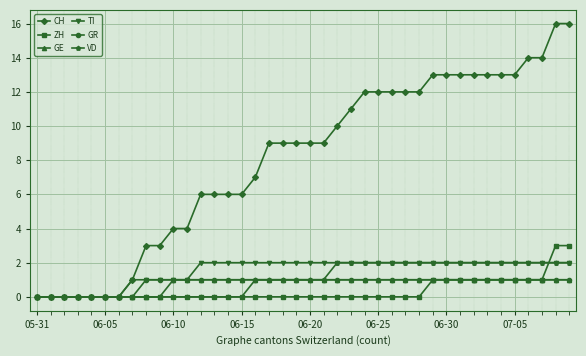

What is the difference between the second highest and second lowest values in the GR series?

1